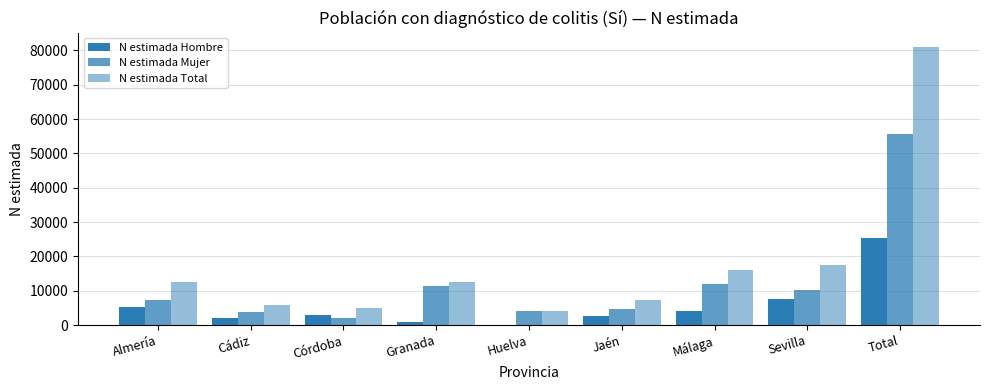

Which series has the largest total across all categories?

N estimada Total